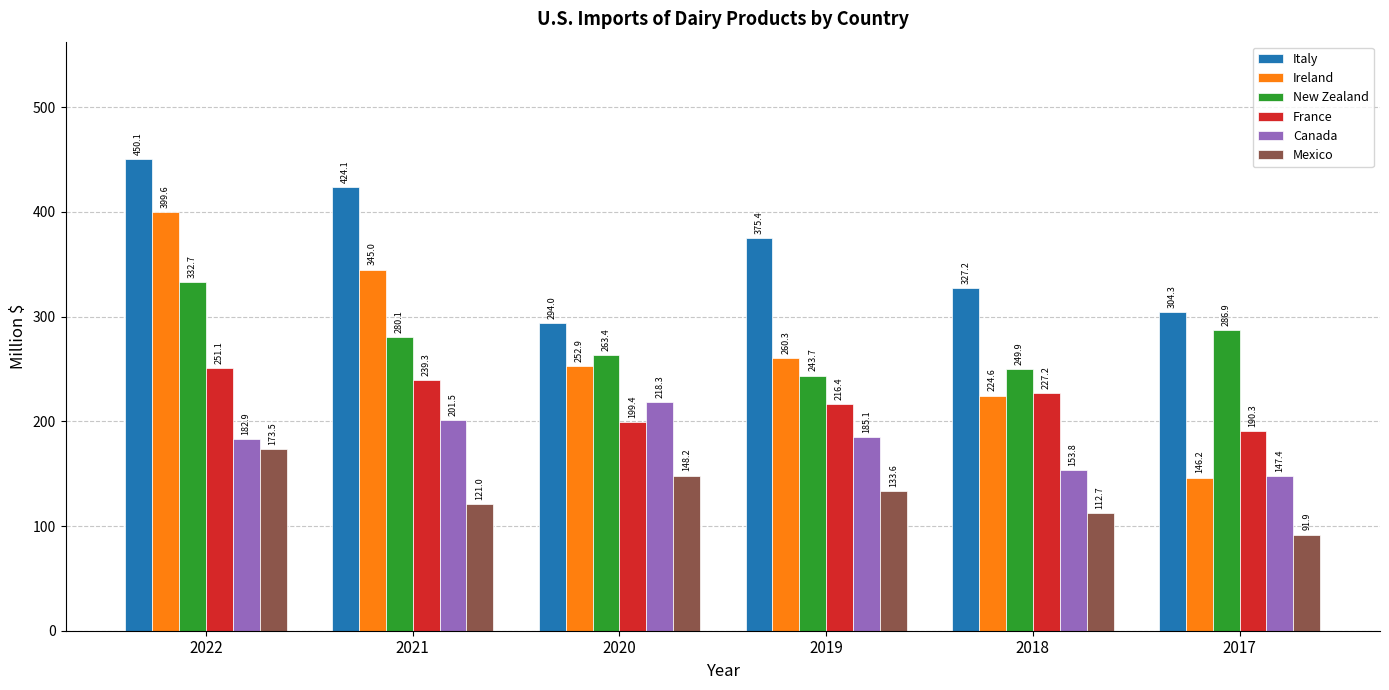

How many data points in New Zealand are less than 280?

3